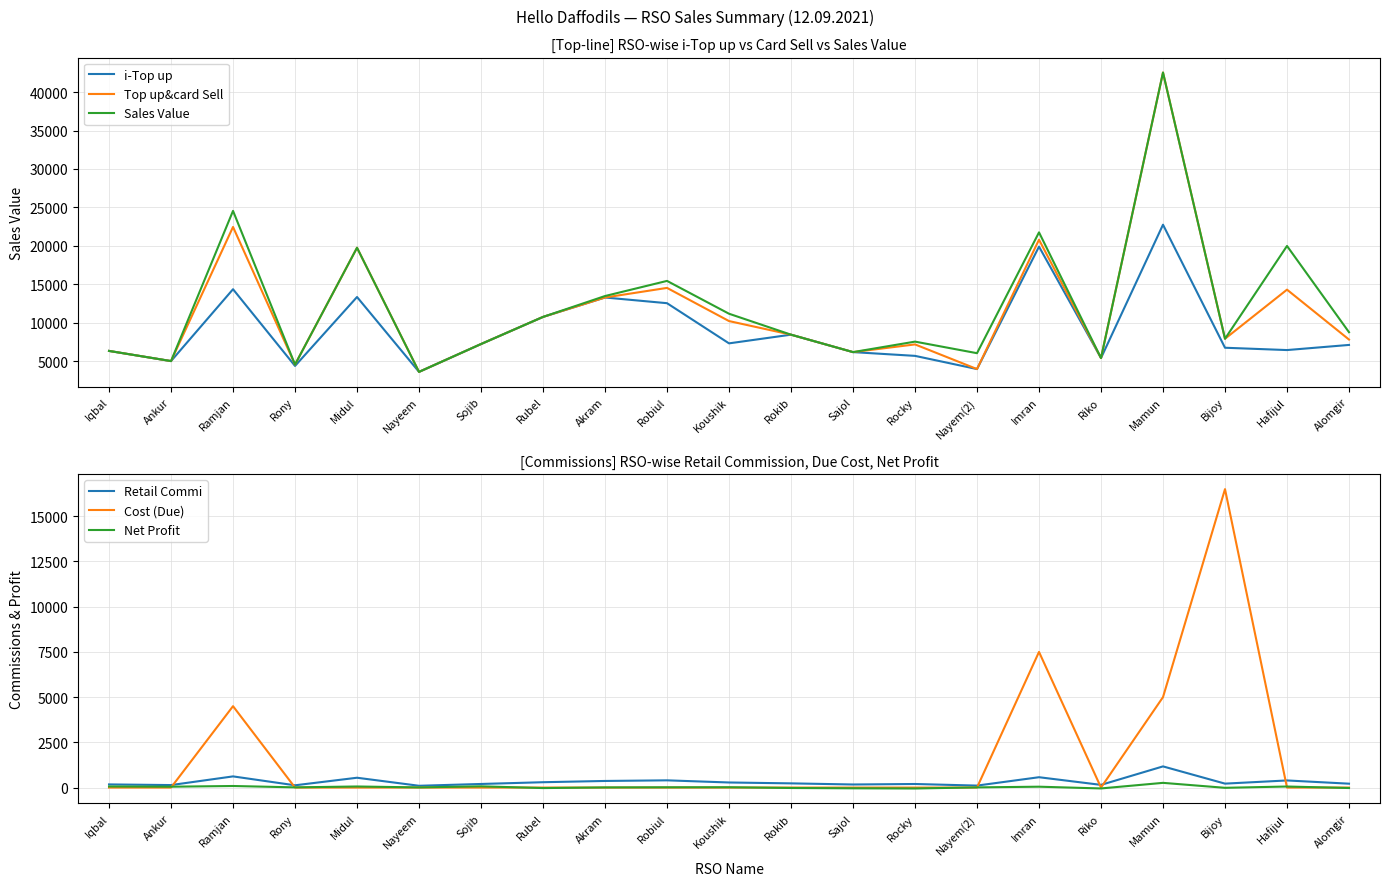

In Net Profit, how many points are lower than both neighbors (excluding endpoints)?

7